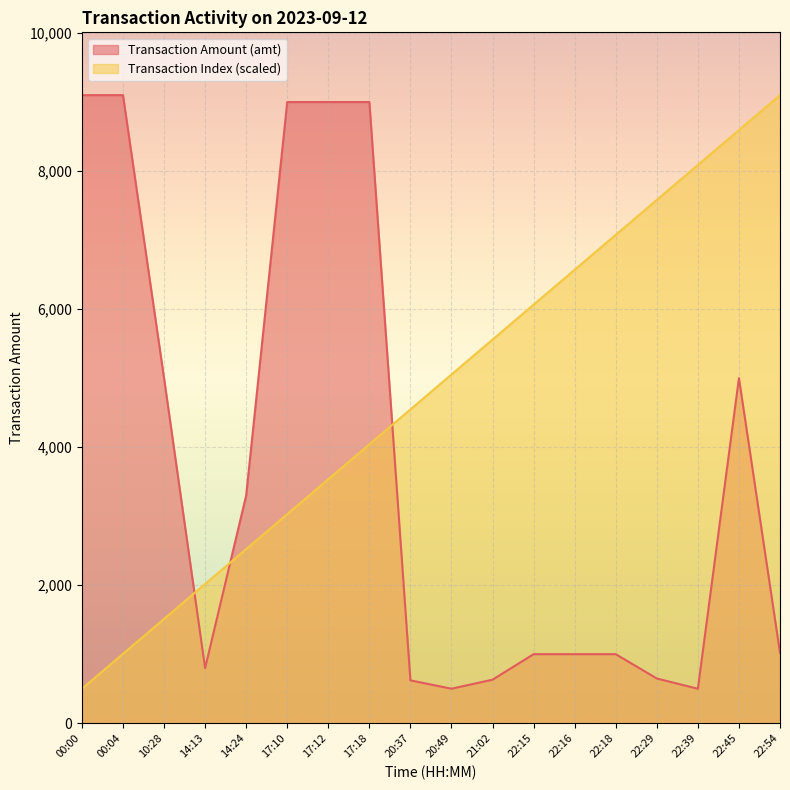

True or false: Transaction Index has more than 2 points higher than both neighbors.

False